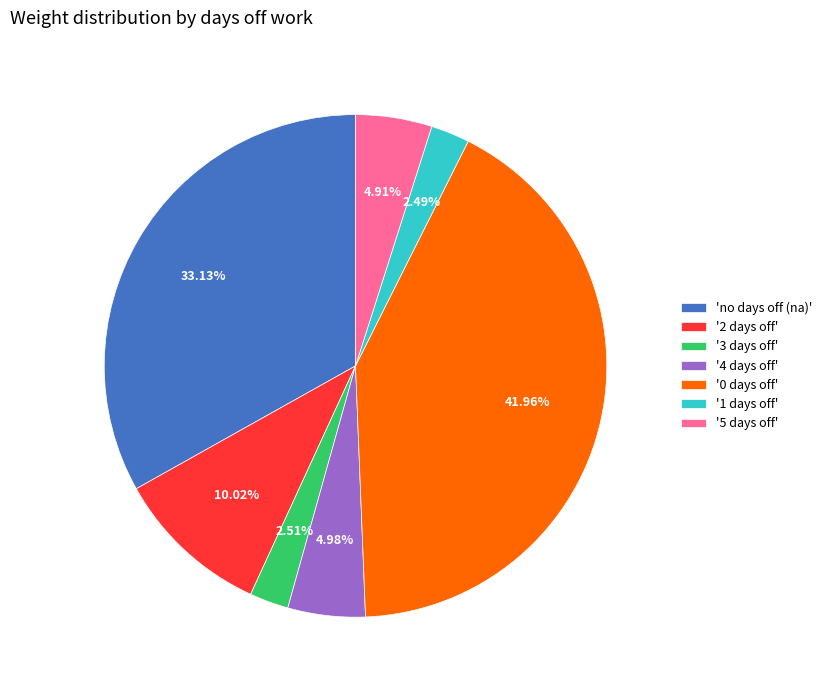

Is there a majority slice in this chart?

No